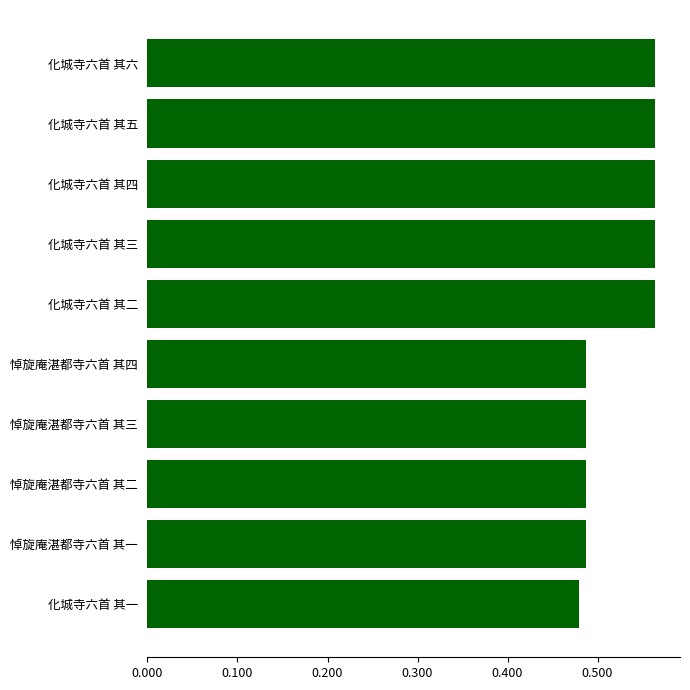

Does the chart contain any negative values?

No